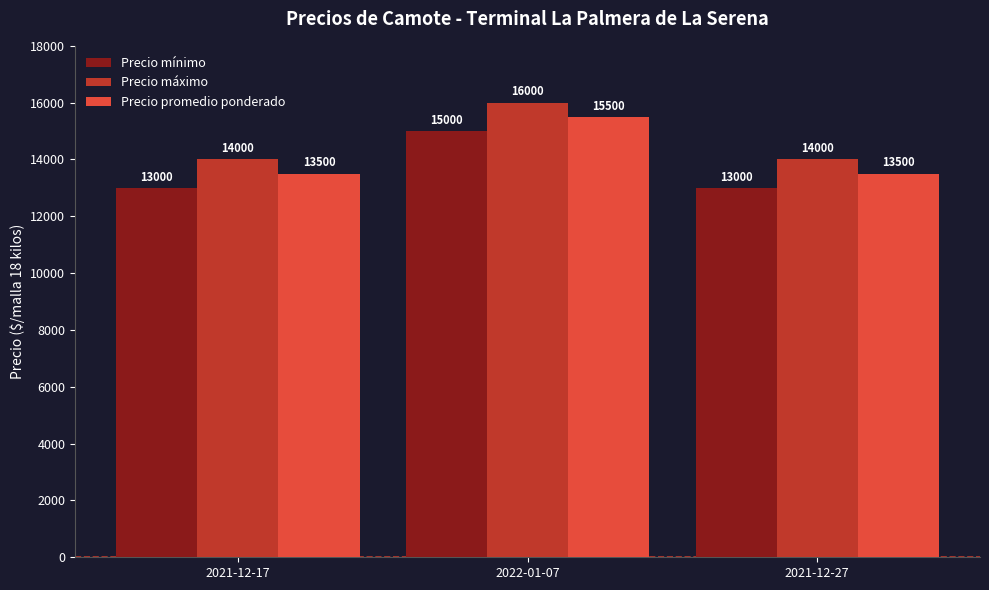

What are all the series names shown in the legend?

Precio mínimo, Precio máximo, Precio promedio ponderado